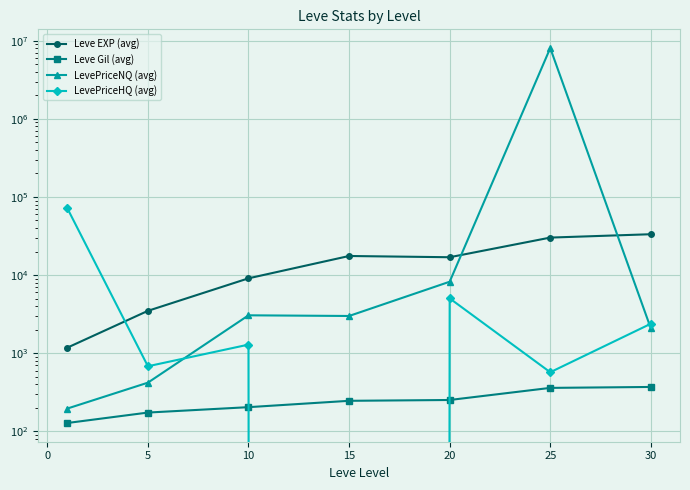

How many values in the LevePriceNQ (avg) series exceed 2997?

3